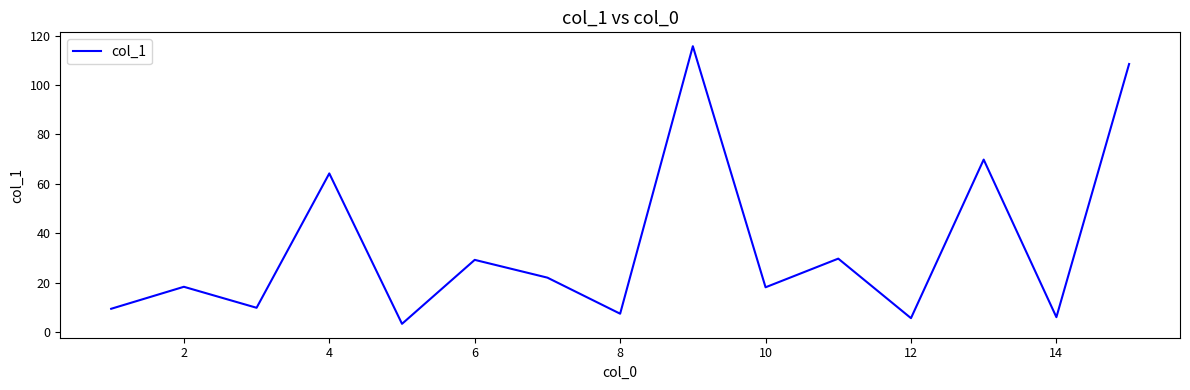

What is the minimum value shown in the chart?

3.3